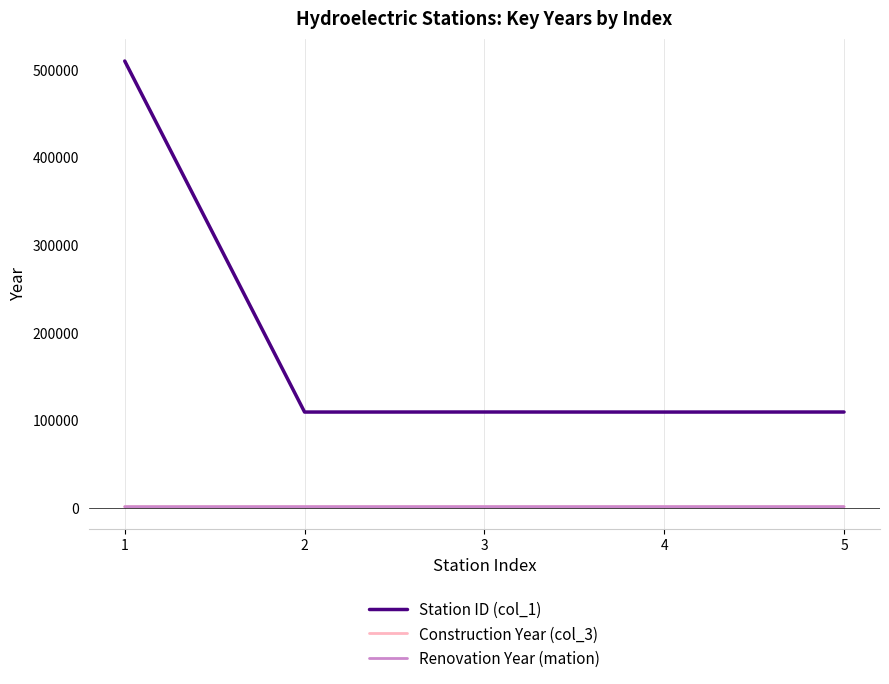

Which series has the largest range (max minus min)?

Station ID (col_1)